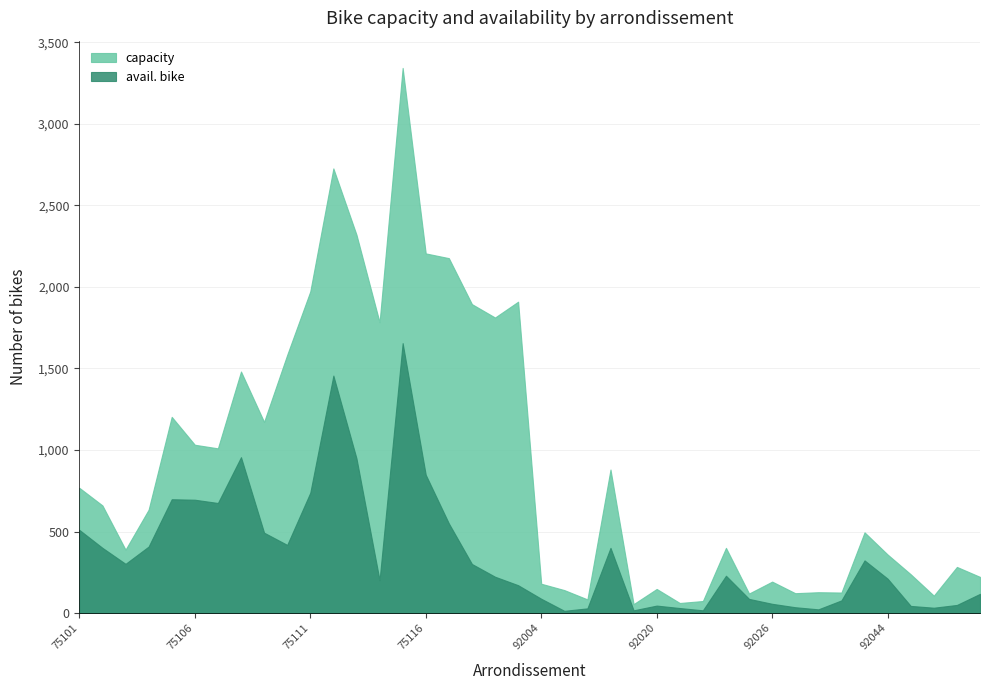

At which label is capacity closest to 1698?

75114